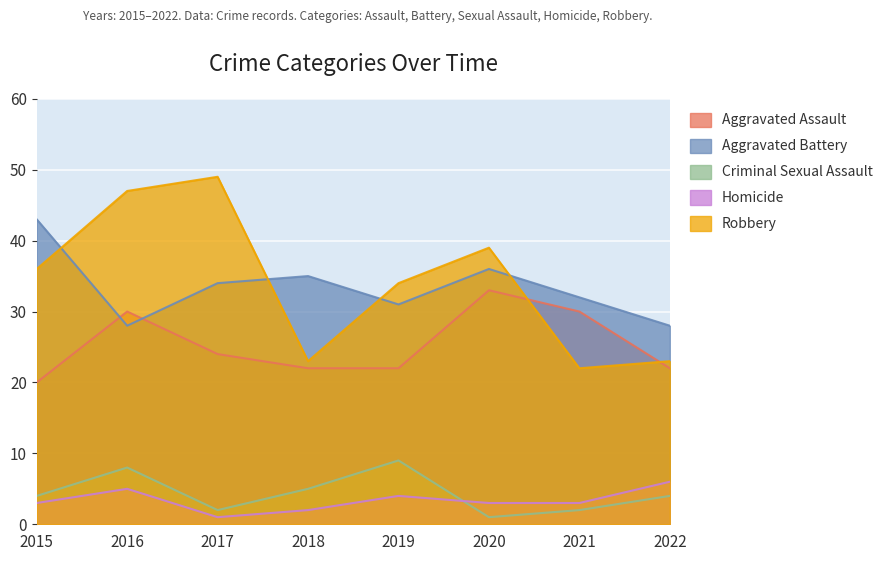

Reading left to right, extract all data points from this chart.

Aggravated Assault: 2015=20	2016=30	2017=24	2018=22	2019=22	2020=33	2021=30	2022=22
Aggravated Battery: 2015=43	2016=28	2017=34	2018=35	2019=31	2020=36	2021=32	2022=28
Criminal Sexual Assault: 2015=4	2016=8	2017=2	2018=5	2019=9	2020=1	2021=2	2022=4
Homicide: 2015=3	2016=5	2017=1	2018=2	2019=4	2020=3	2021=3	2022=6
Robbery: 2015=36	2016=47	2017=49	2018=23	2019=34	2020=39	2021=22	2022=23